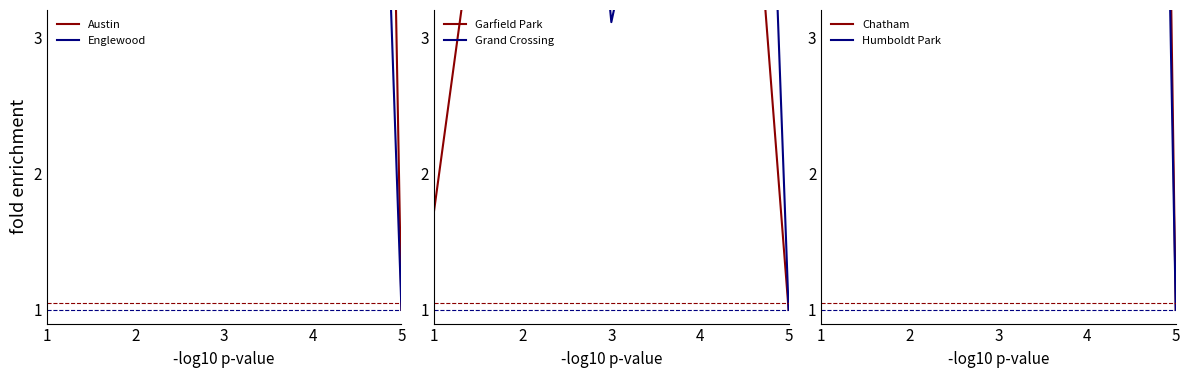

What is the difference between the maximum and second lowest values in the Chatham series?

14.5